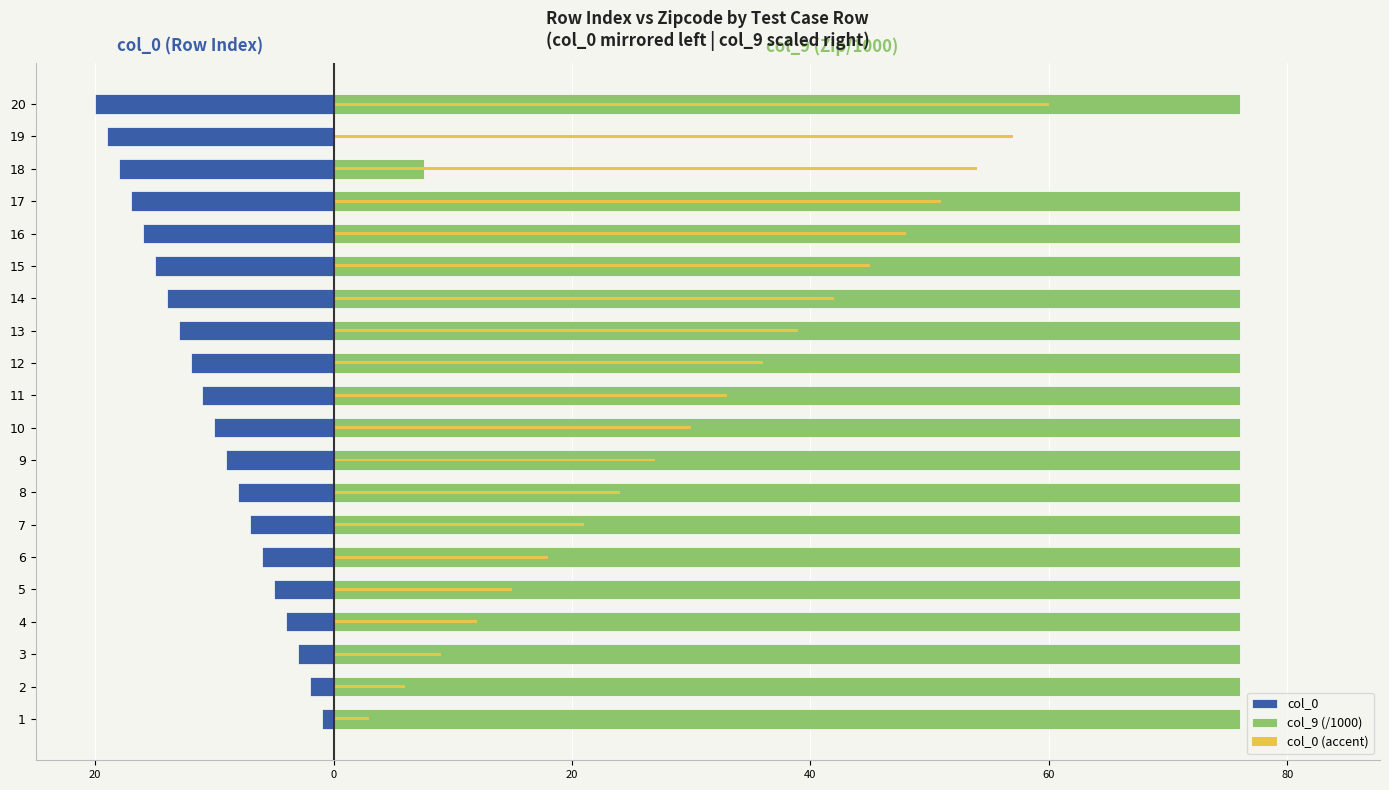

Count the number of data series in this chart.

3